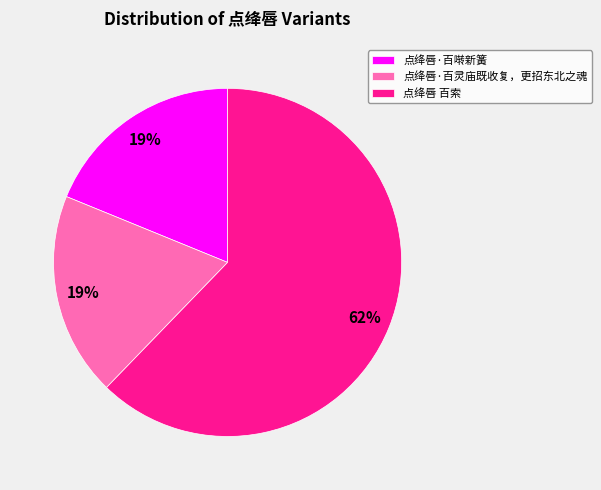

Count the number of slices in the pie.

3